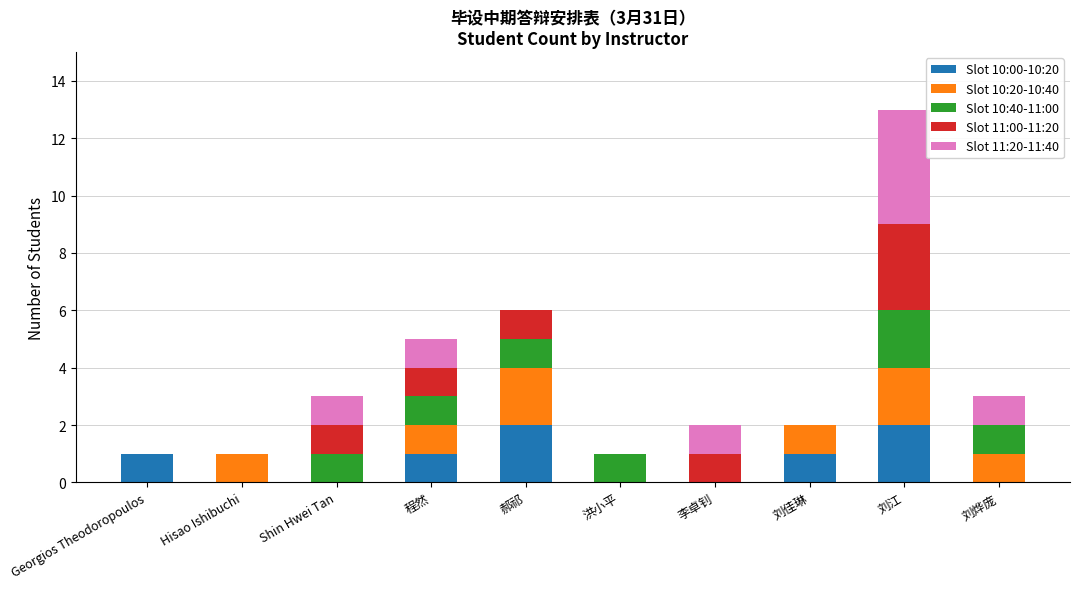

The Slot 10:00-10:20 series shows 0 at Shin Hwei Tan. True or false?

True